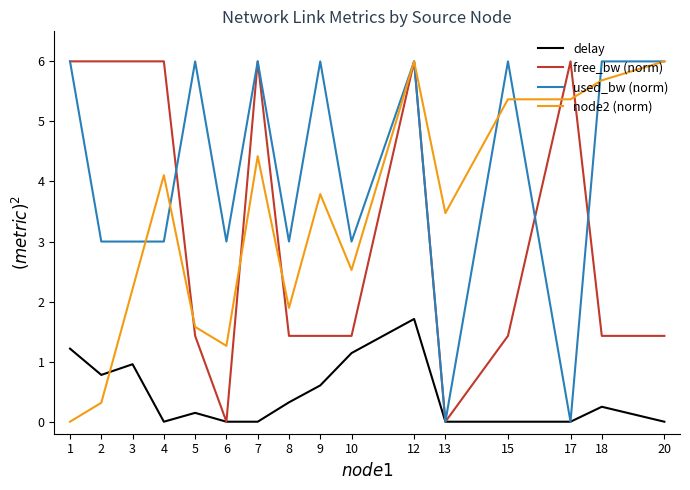

Is it true that free_bw (norm) equals 1.7 at 3?

False